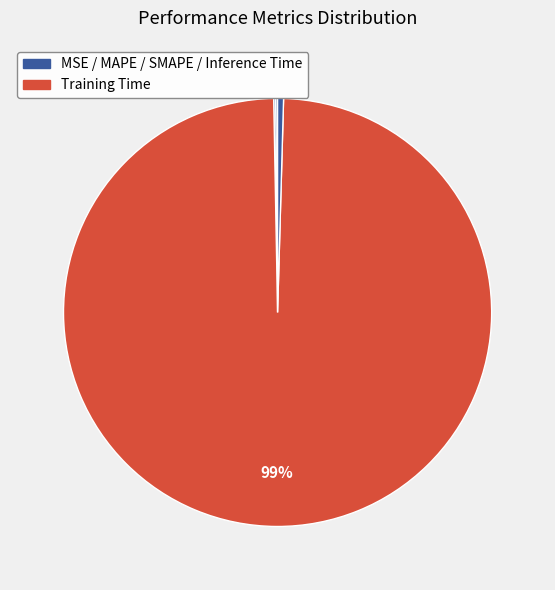

Which slice is the largest?

Training Time